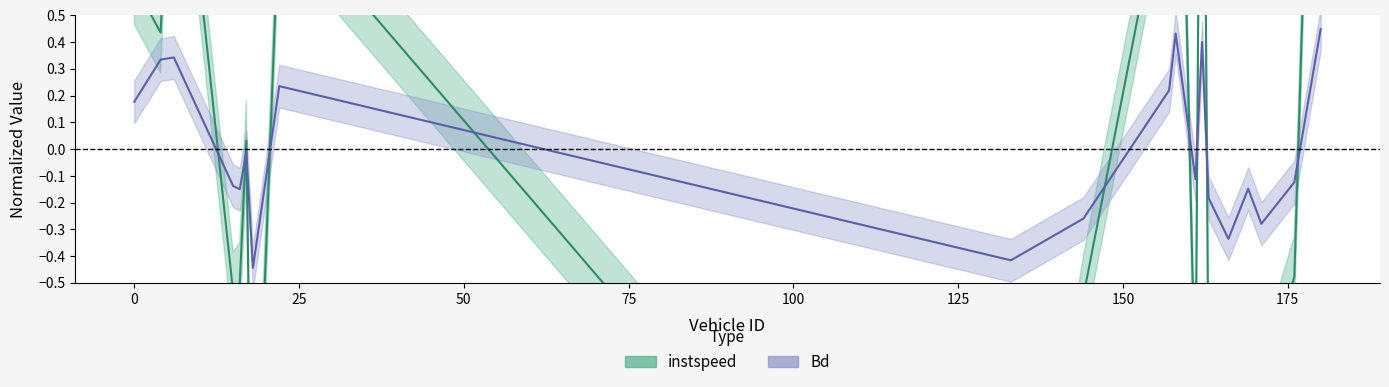

How many intersections are there between instspeed and Bd?

10